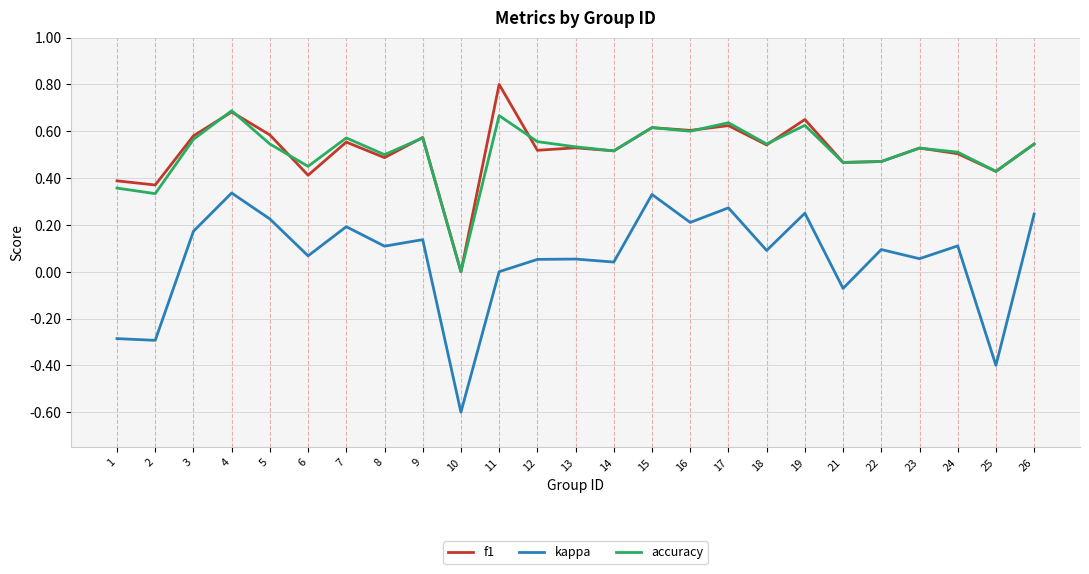

Is this an area chart (filled region under the line)?

No